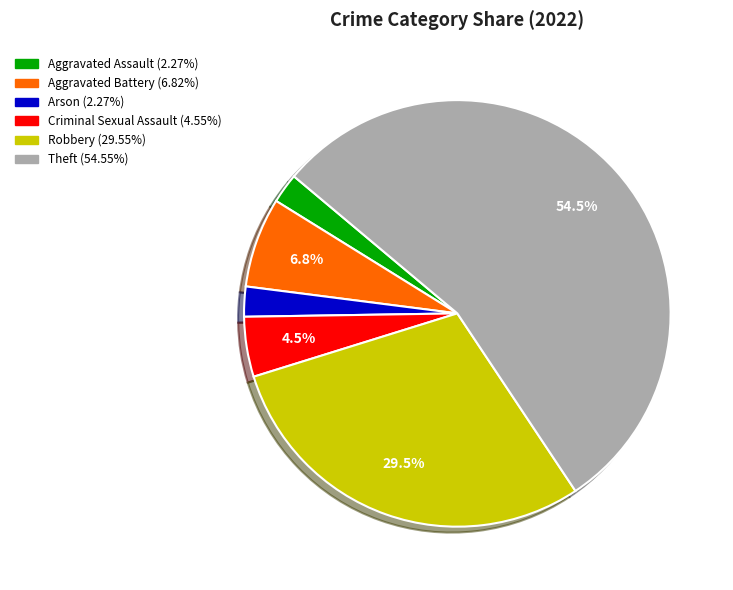

Is there any slice that represents more than half of the pie?

Yes